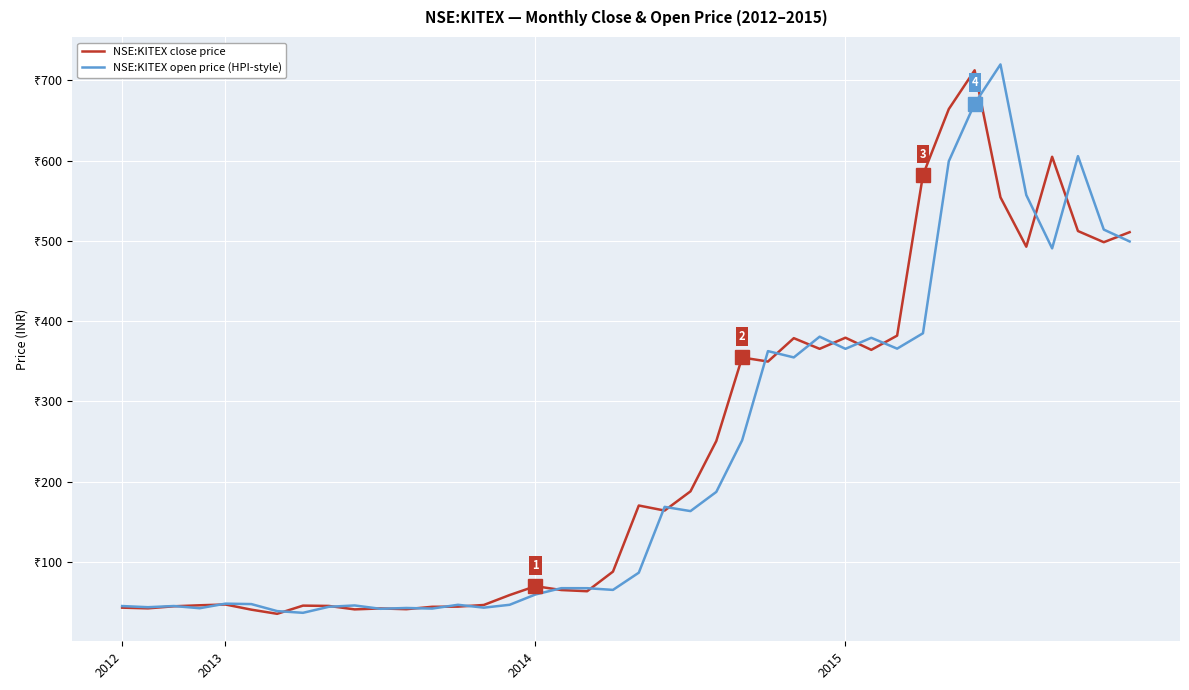

Which series has the largest total across all categories?

NSE:KITEX close price